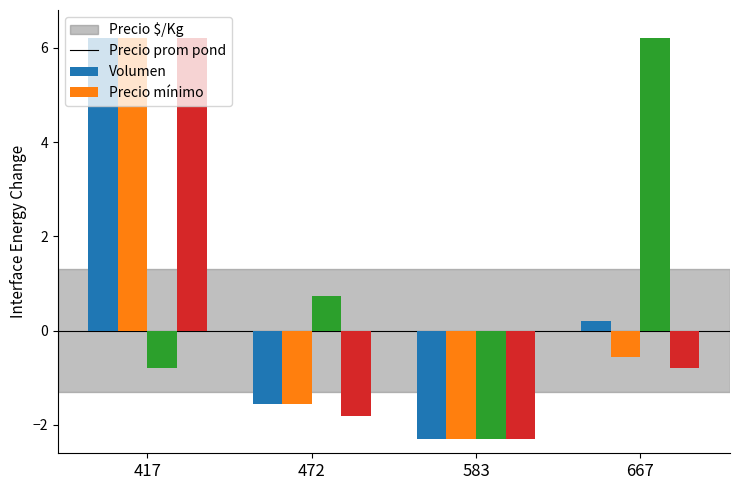

What is the total value across all series at 667?

5.1